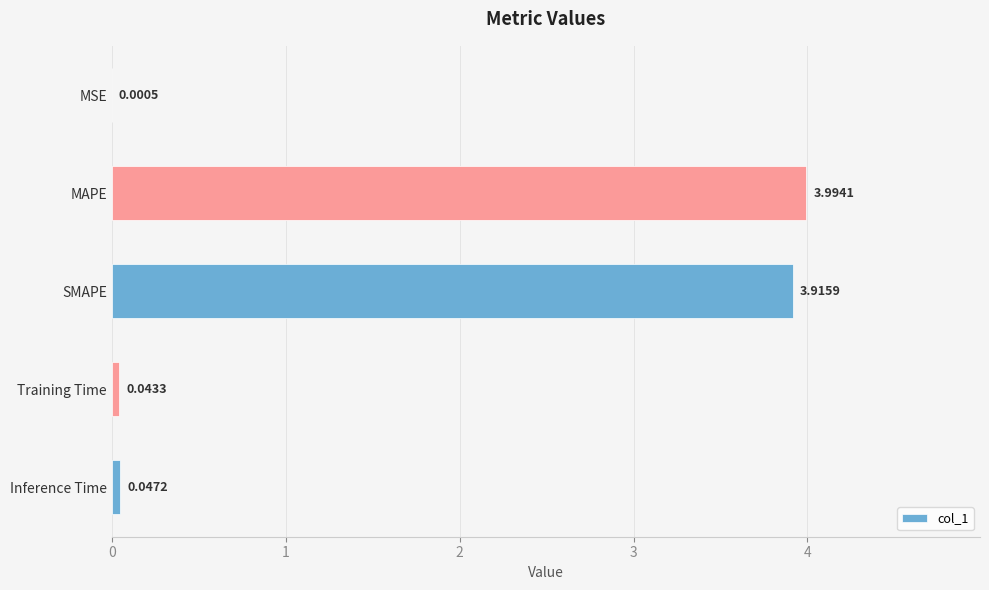

What is the sum of all values?

8.0